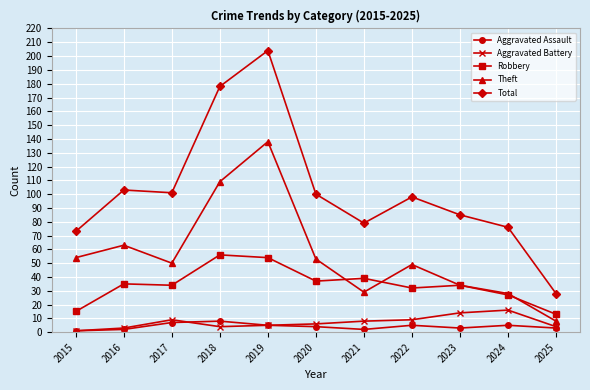

Is the value of Aggravated Assault at 2023 greater than the value of Aggravated Battery at 2015?

Yes